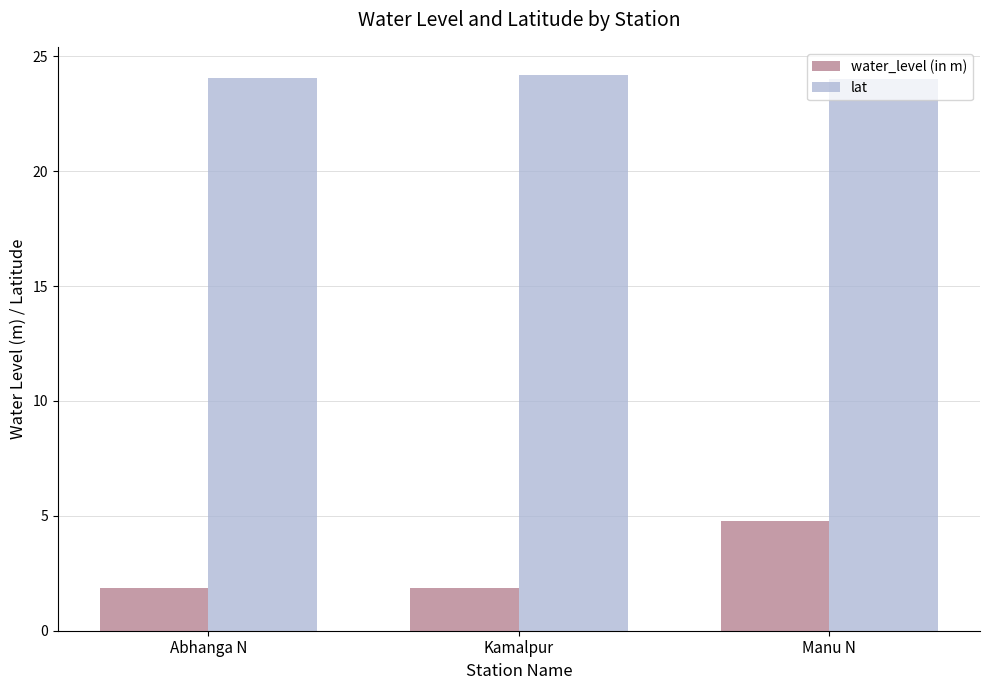

How many water_level (in m) values are between 1 and 4?

2